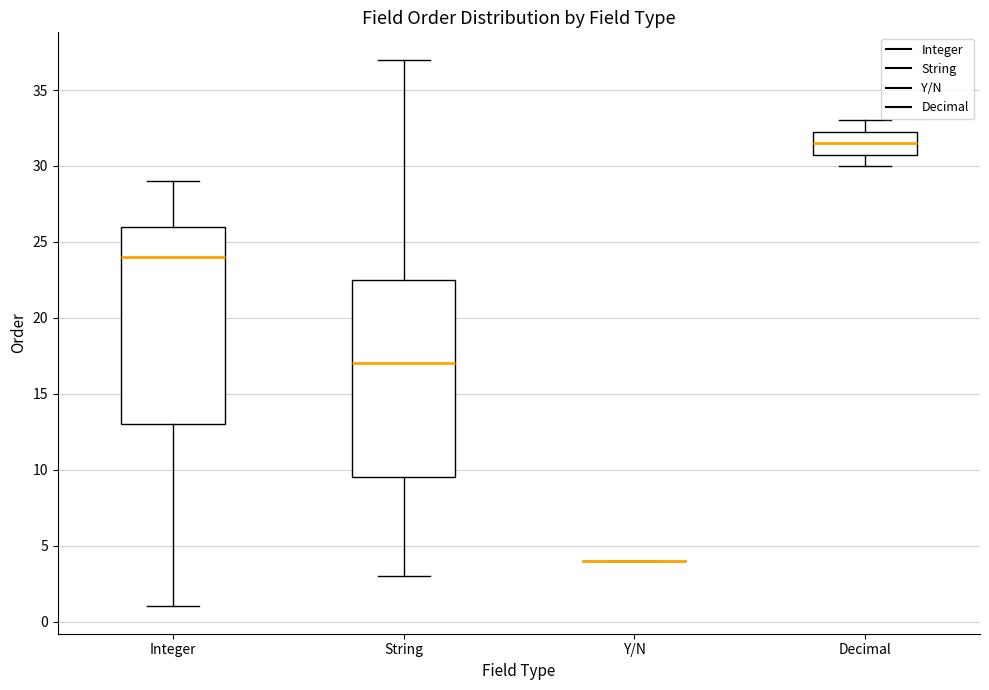

Reading left to right, read every box against the y-axis: the position of its median line, the range the box covers, and the ends of its whiskers. The values are not printed on the chart, so give them approximately, as read against the axis.

Integer: median 24.0, box 13.0 to 26.0, whiskers 1.0 to 29.0
String: median 17.0, box 9.5 to 22.5, whiskers 3.0 to 37.0
Y/N: box collapsed to a line at 4.0, whiskers 4.0 to 4.0
Decimal: median 31.5, box 31.0 to 32.5, whiskers 30.0 to 33.0